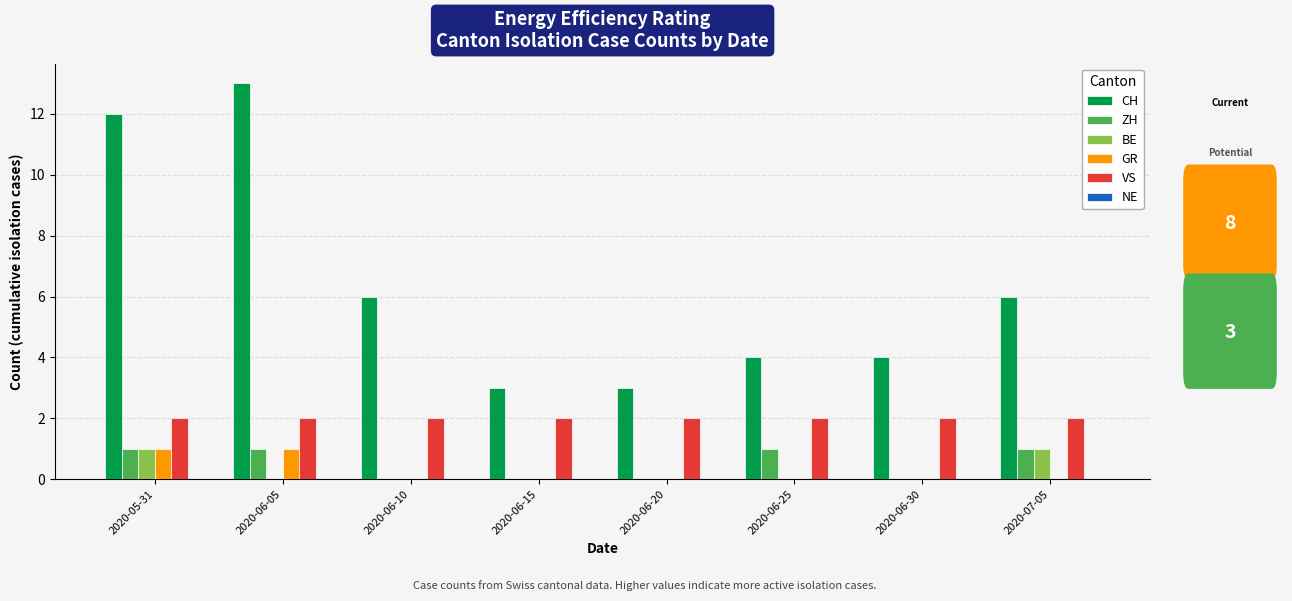

What is the sum of the VS values at 2020-05-31 and 2020-06-05?

4